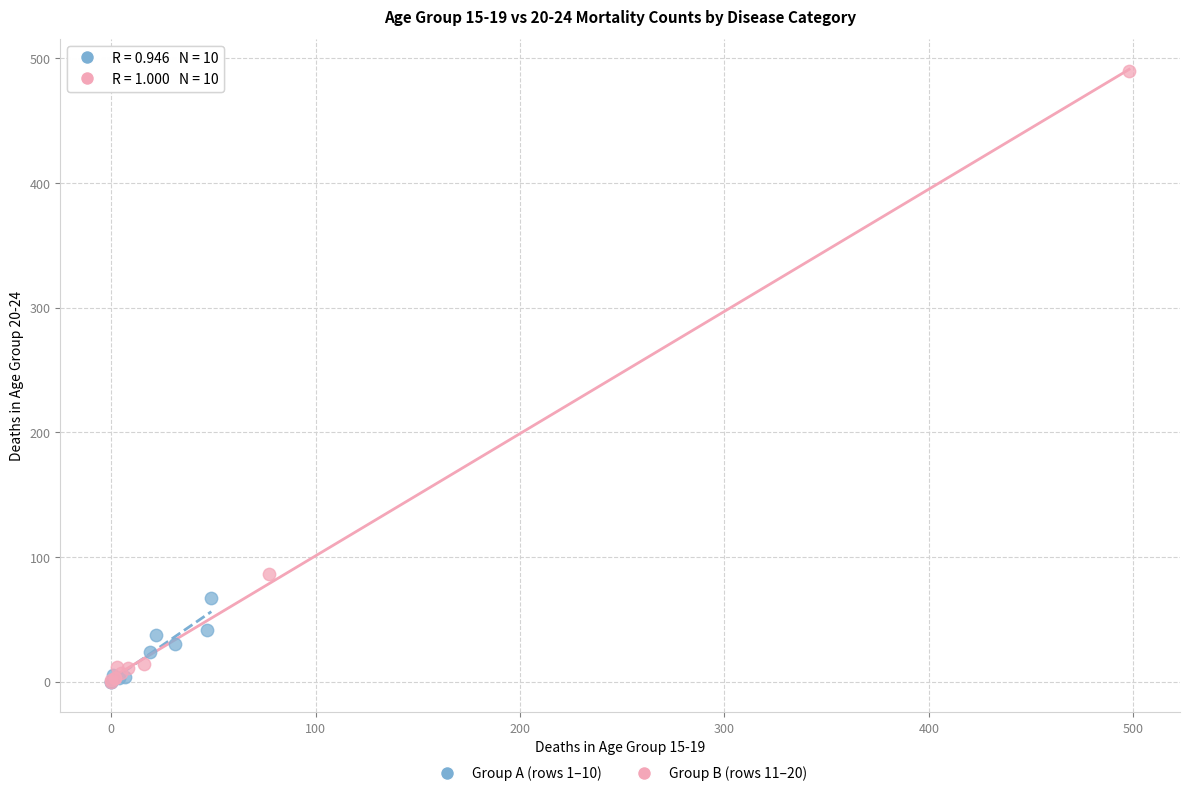

Which series has the widest spread of Y values?

Group B (rows 11–20)